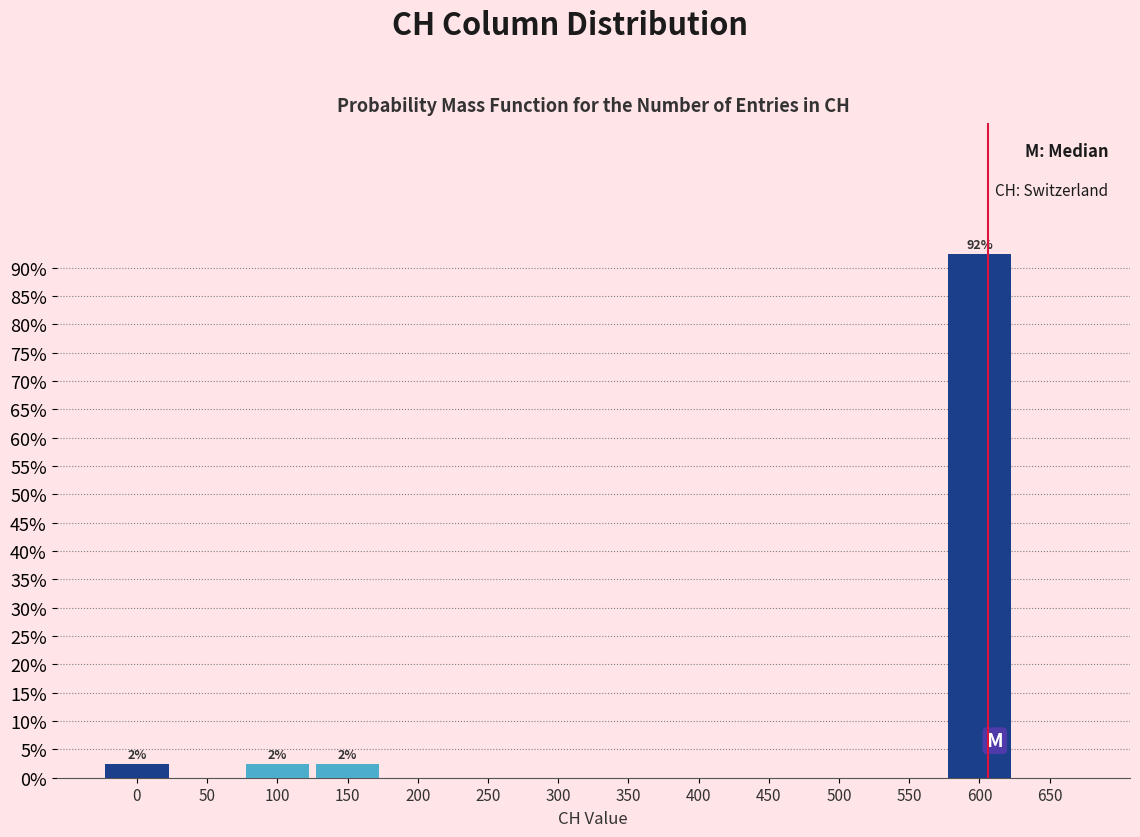

Are the bars horizontal?

No